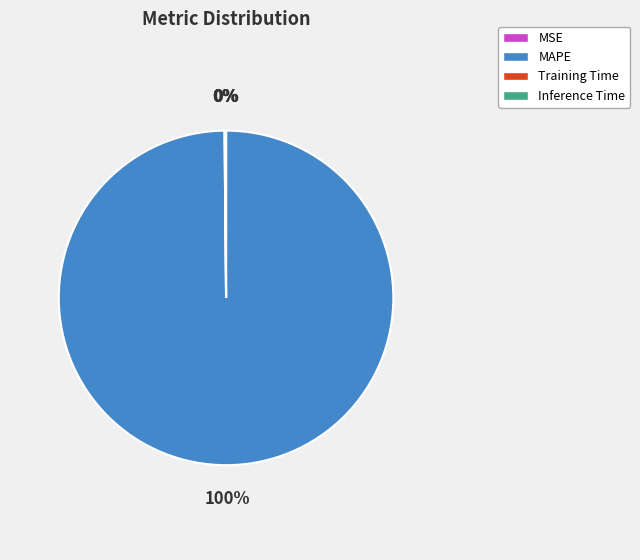

The MAPE slice represents 91% of the pie. True or false?

False